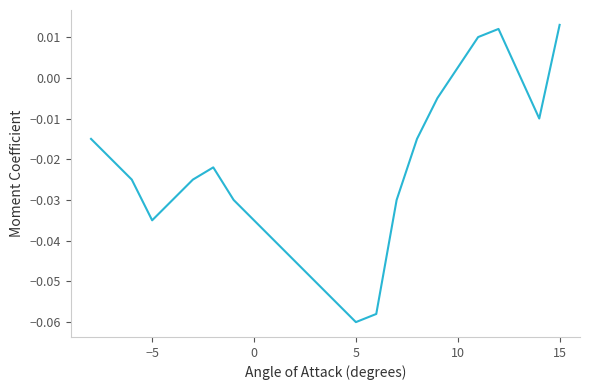

Which category has the lowest value across all series?

5